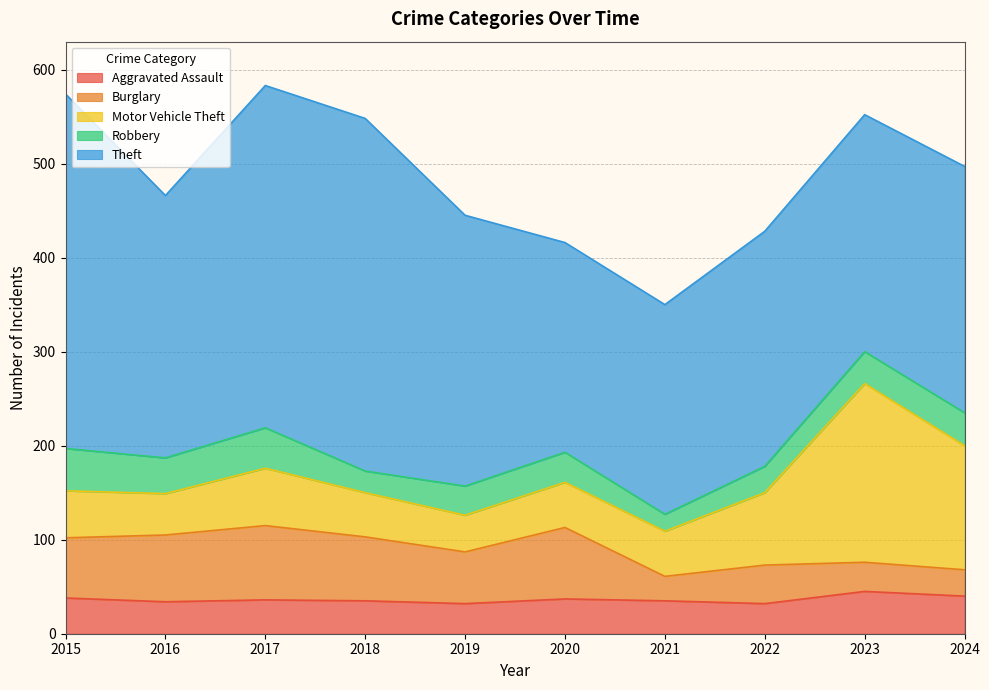

Between which two adjacent categories do Motor Vehicle Theft and Burglary first intersect?

2020 and 2021